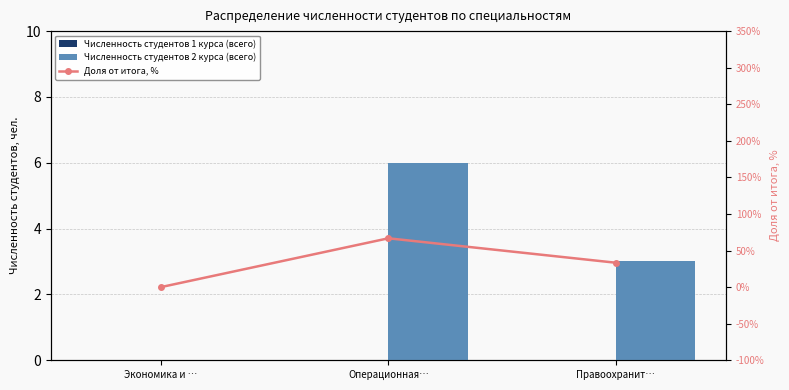

What are all the series names shown in the legend?

Численность студентов 1 курса (всего), Численность студентов 2 курса (всего), Доля от итога, %